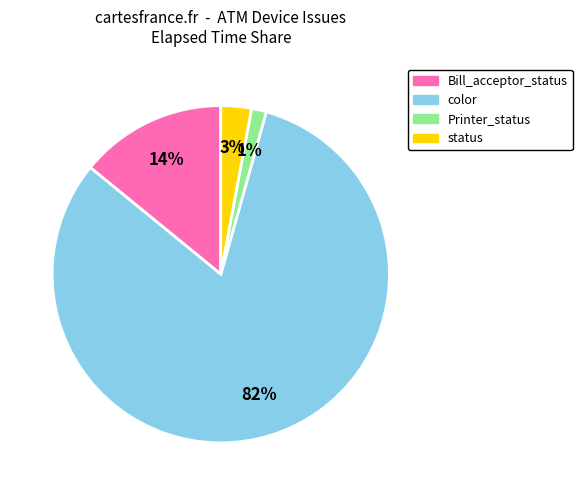

Is there a majority slice in this chart?

Yes